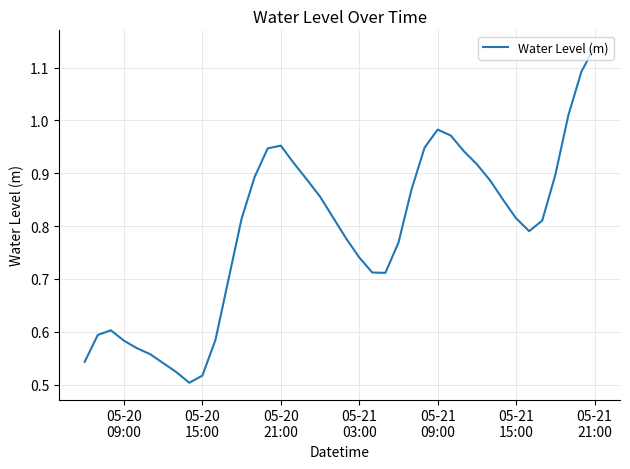

Reading left to right, what are all the values shown in this chart?

0.5	0.6	0.6	0.6	0.6	0.6	0.5	0.5	0.5	0.5	0.6	0.7	0.8	0.9	0.9	1.0	0.9	0.9	0.9	0.8	0.8	0.7	0.7	0.7	0.8	0.9	0.9	1.0	1.0	0.9	0.9	0.9	0.9	0.8	0.8	0.8	0.9	1.0	1.1	1.1